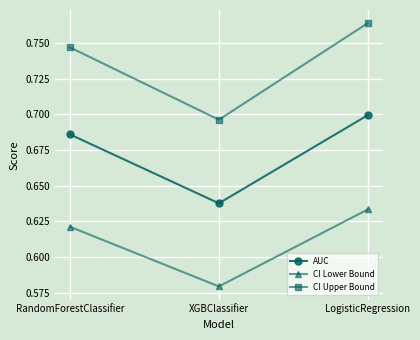

What position from the left is RandomForestClassifier?

1